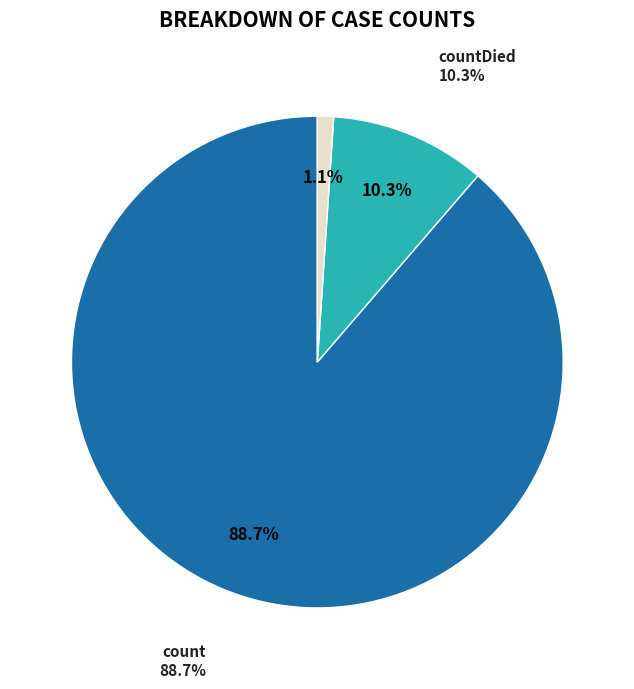

How many slices are in this pie chart?

3